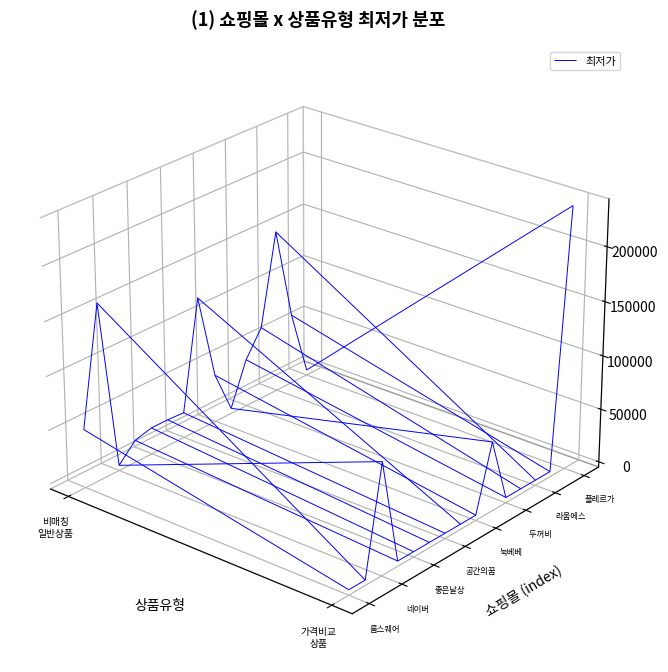

The value of 훈컴퍼니 at 11 is 56629. True or false?

False